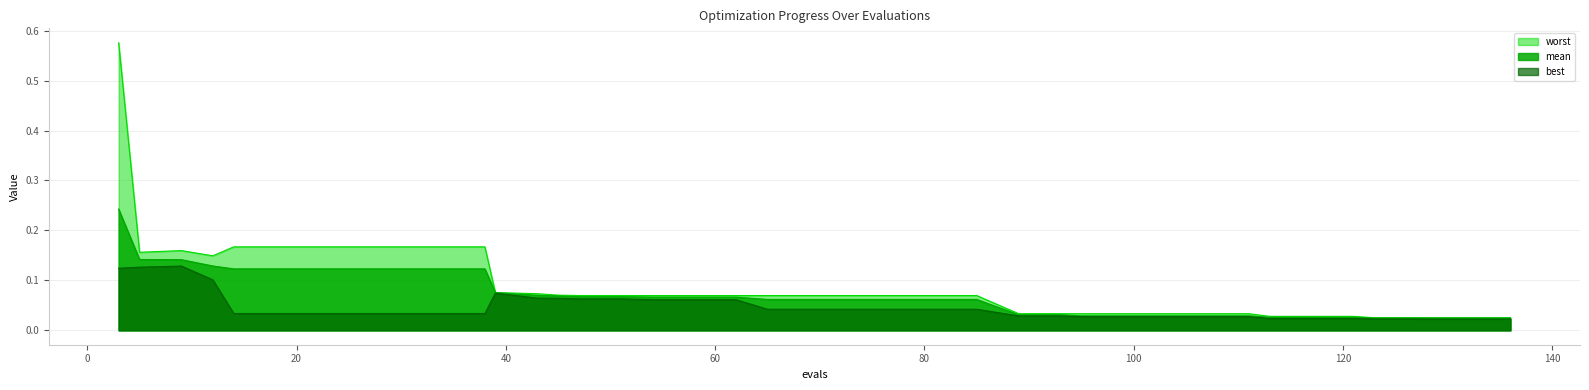

Is the value of mean at 113 greater than the value of best at 12?

No